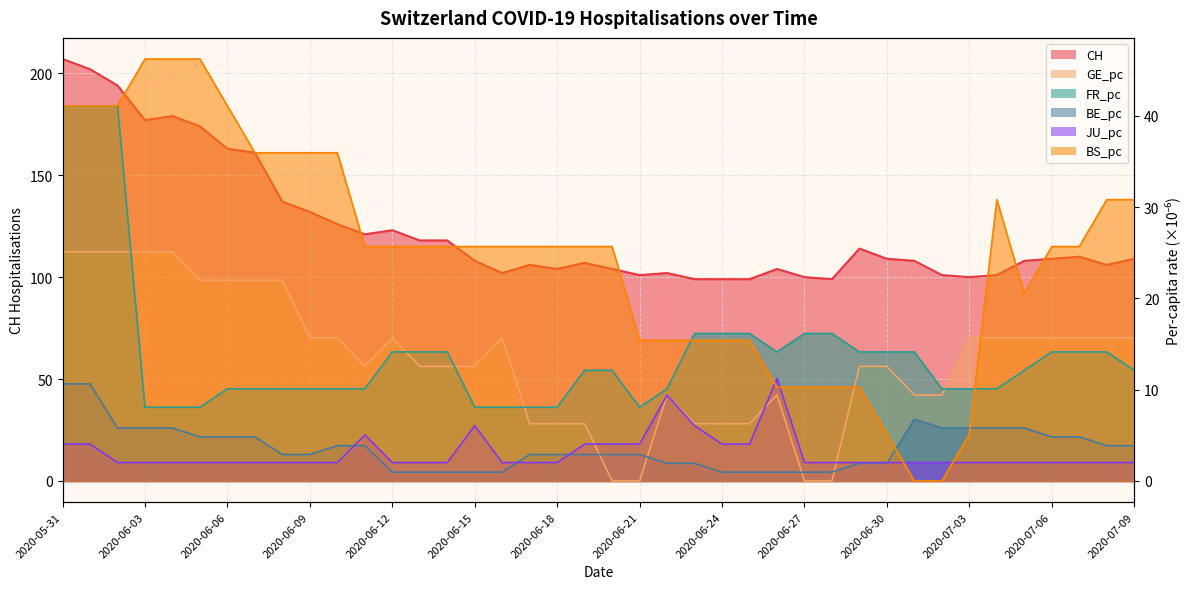

What is the difference between the second highest and second lowest values in the GE_pc series?

25.1